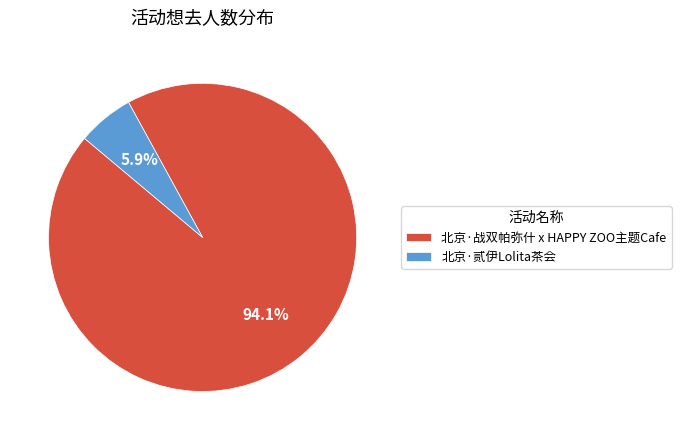

Approximately how many times larger is the value at 北京·战双帕弥什 x HAPPY ZOO主题Cafe compared to 北京·贰伊Lolita茶会?

15.9